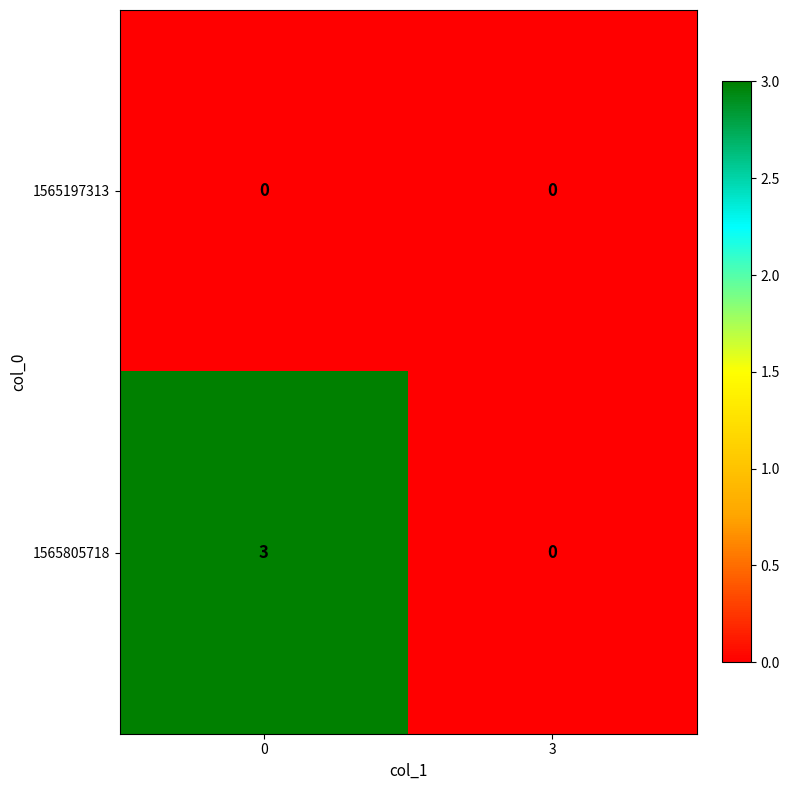

What is the difference between the 1565805718 values at 3 and 0?

3